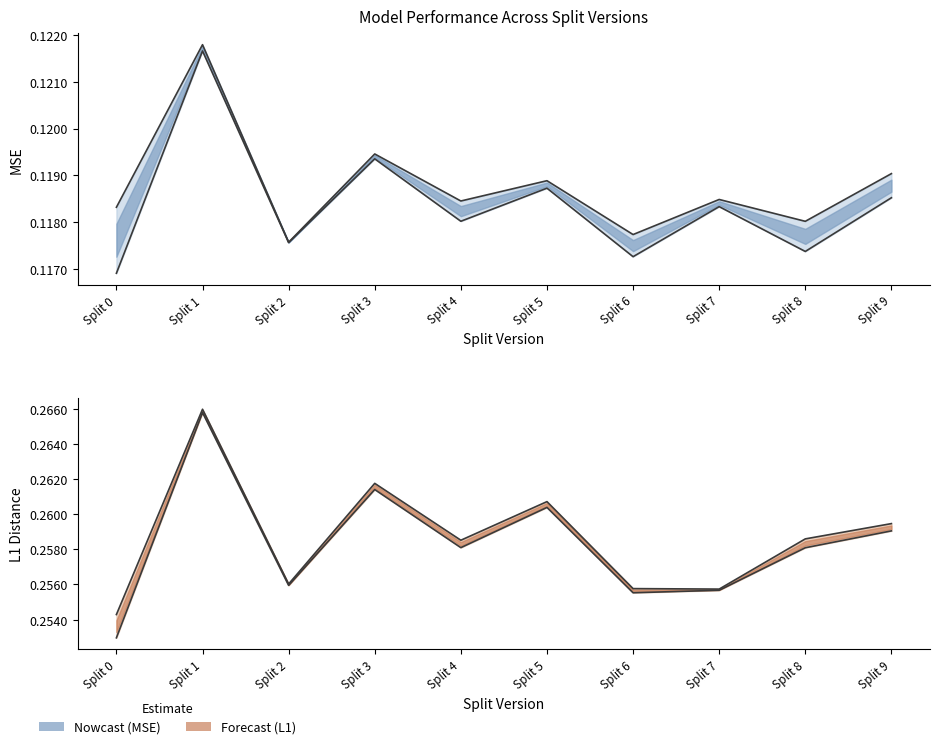

True or false: test_l1 upper and val_l1 lower cross at least once.

False